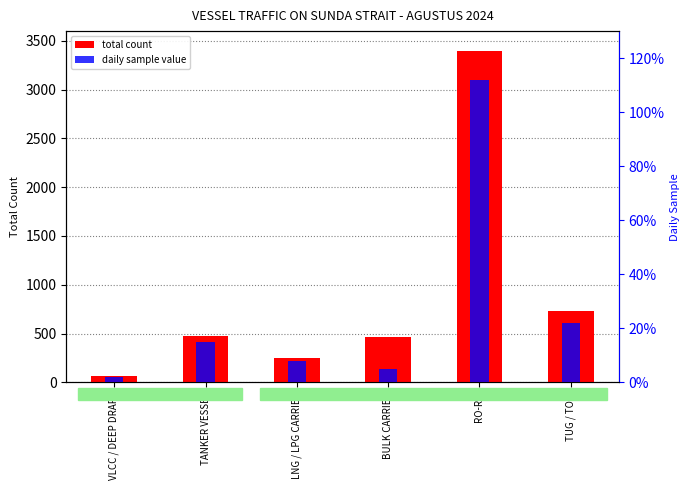

Are the bars horizontal?

No